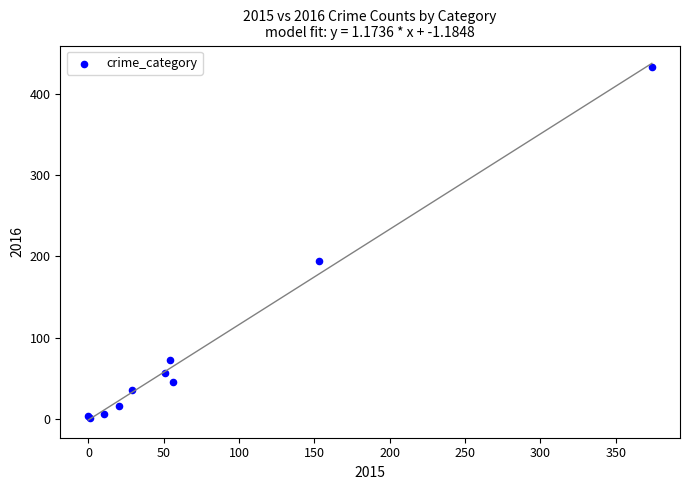

What Y value in the scatter plot is closest to 217?

194